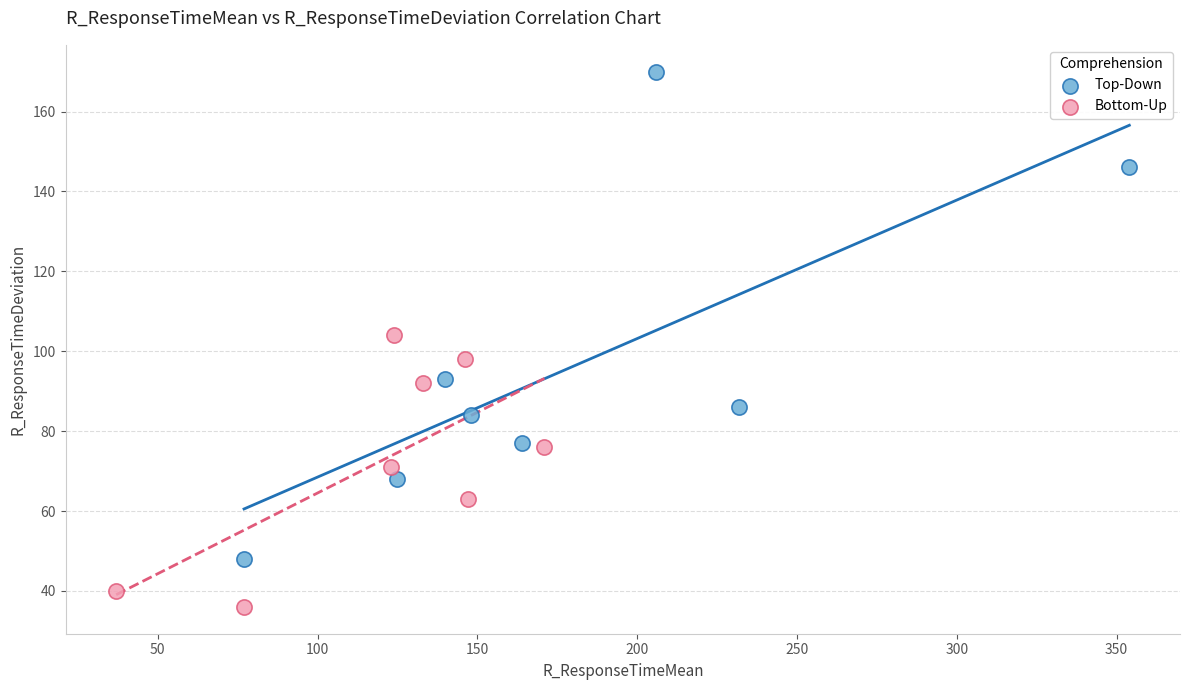

Which series has the widest spread of Y values?

Top-Down